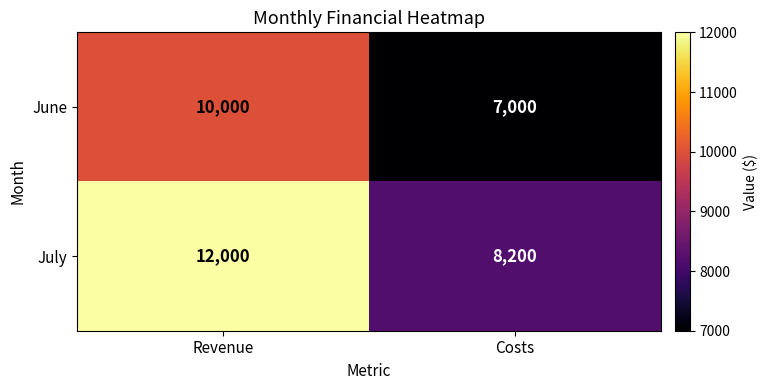

Rank the series at Revenue from highest to lowest value.

July, June